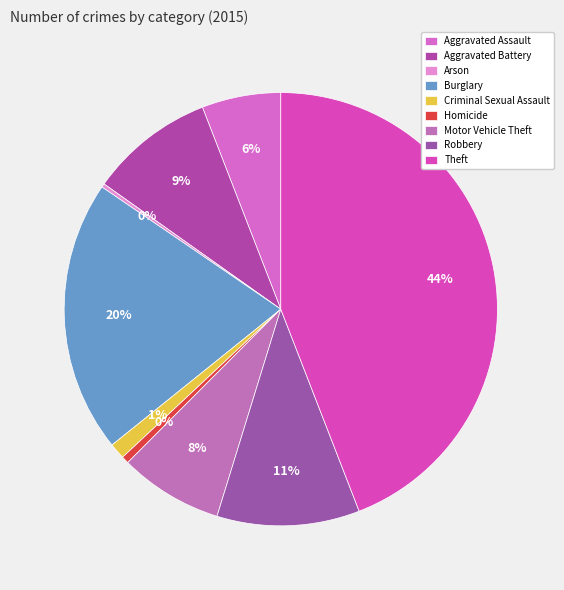

True or false: Aggravated Battery accounts for 9% of the total.

True